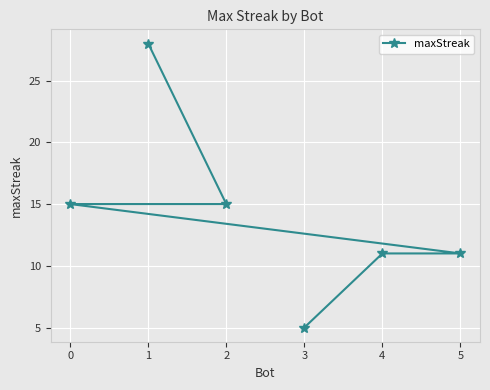

True or false: the data has more than 2 interior local peaks.

False